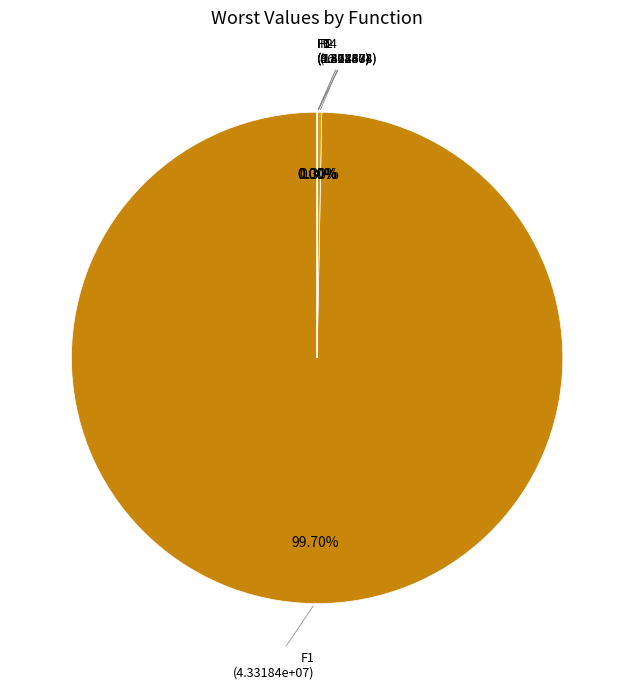

How many slices are in this pie chart?

6